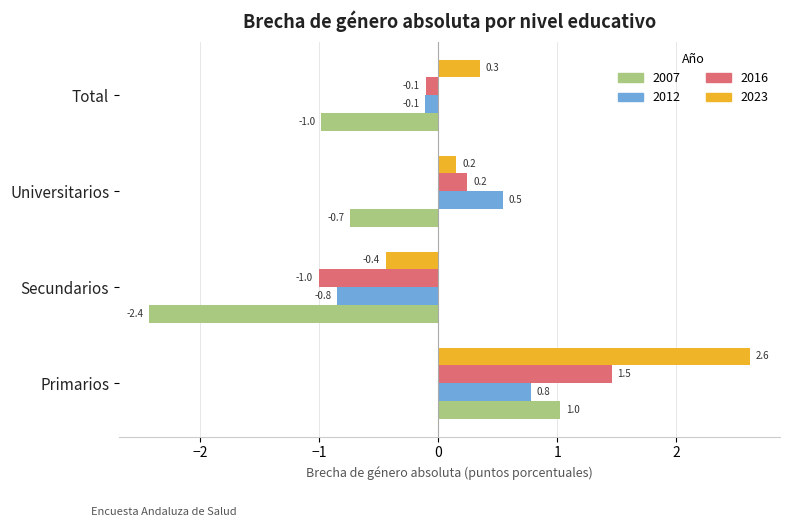

Which series has the widest spread of values?

2007